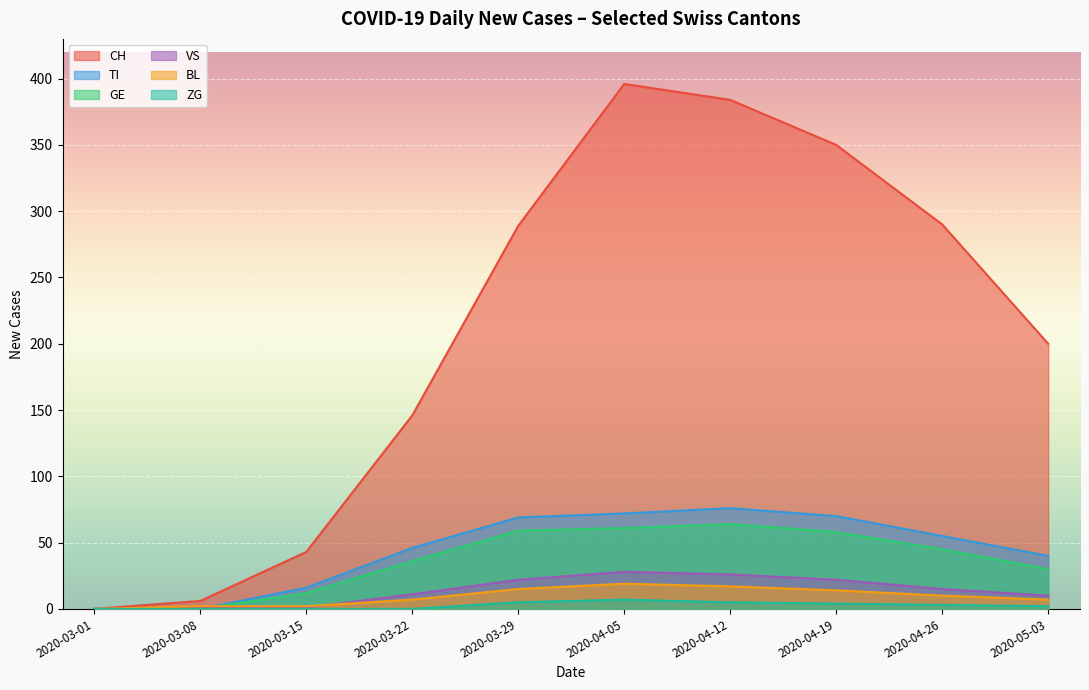

Which series has the widest spread of values?

CH